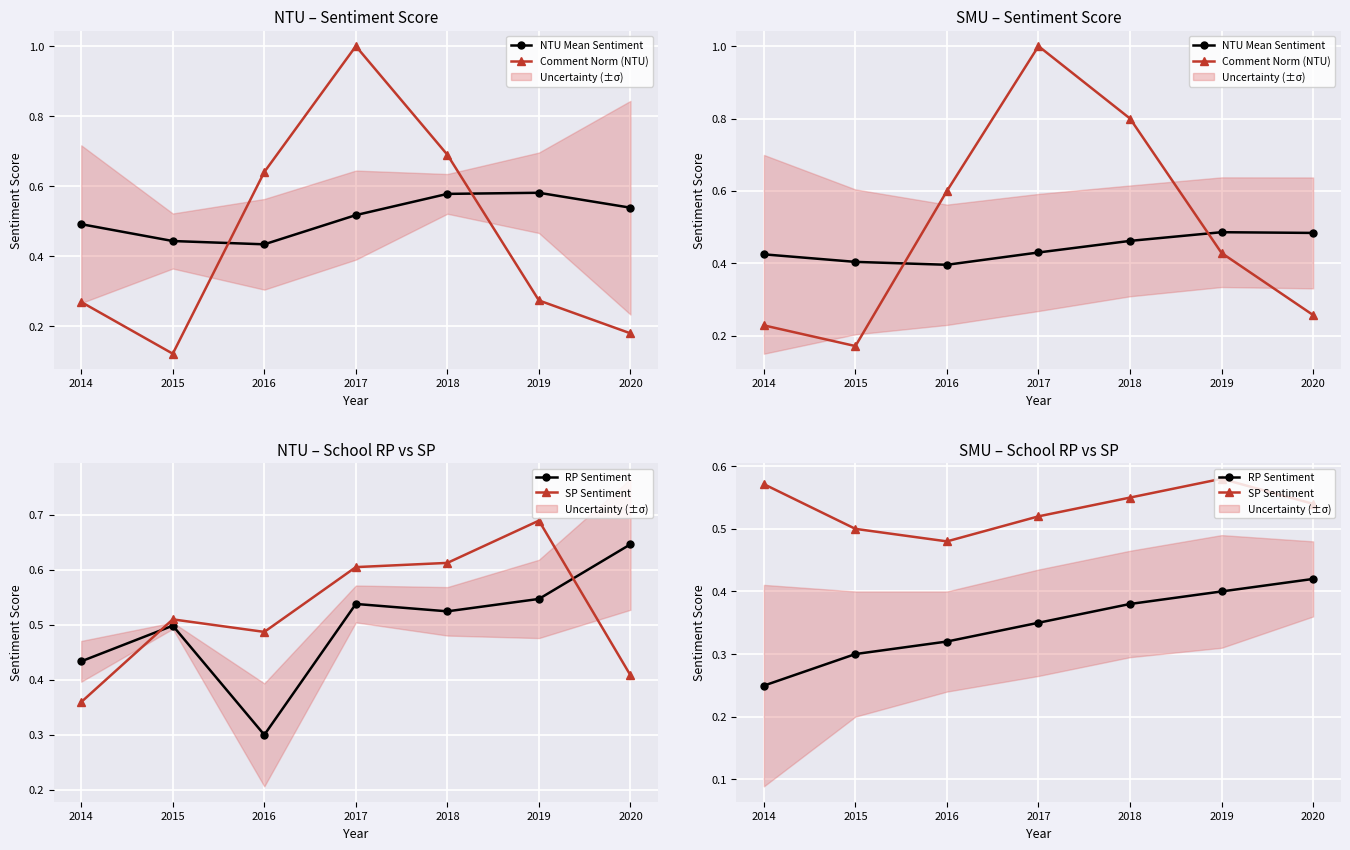

True or false: RP Sentiment has a value of 0.1 at 2014.

False